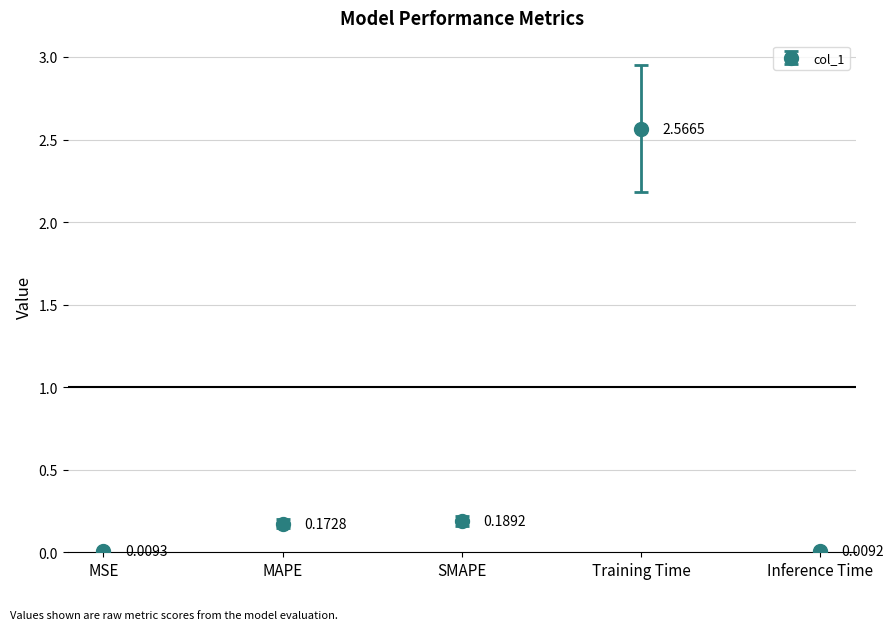

What is the difference between the values at Training Time and MAPE?

2.4